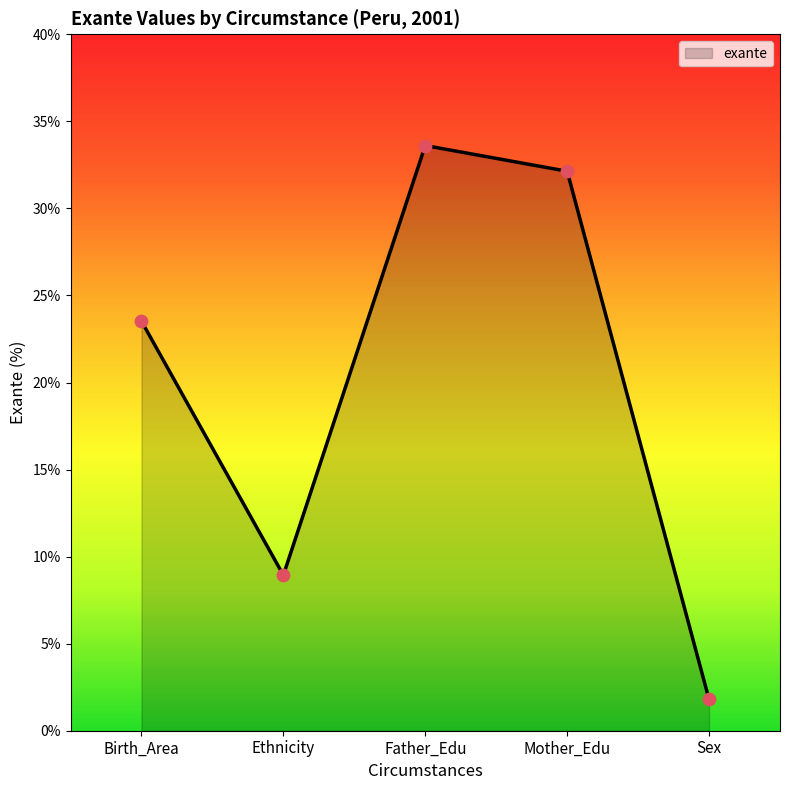

Between Sex and Ethnicity, which is larger?

Ethnicity